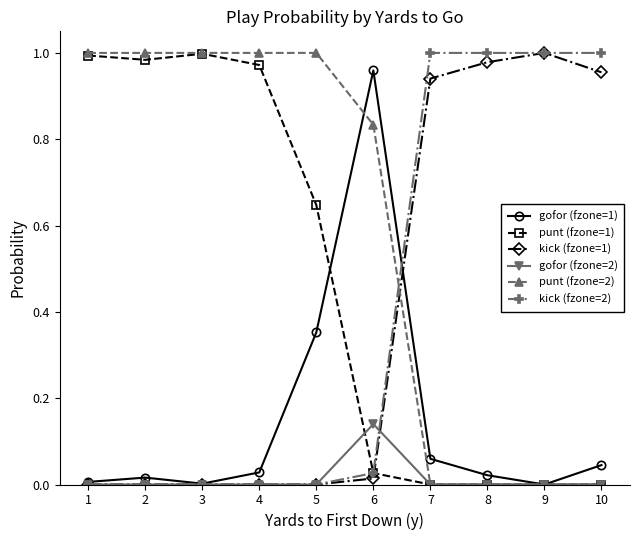

How many distinct data groups are displayed?

6